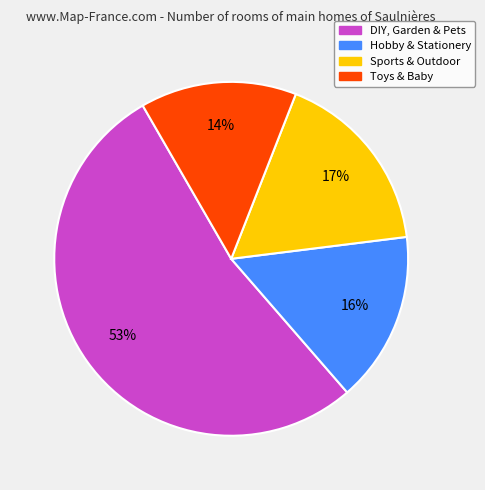

What is the ratio of the value at Sports & Outdoor to the value at DIY, Garden & Pets?

0.3